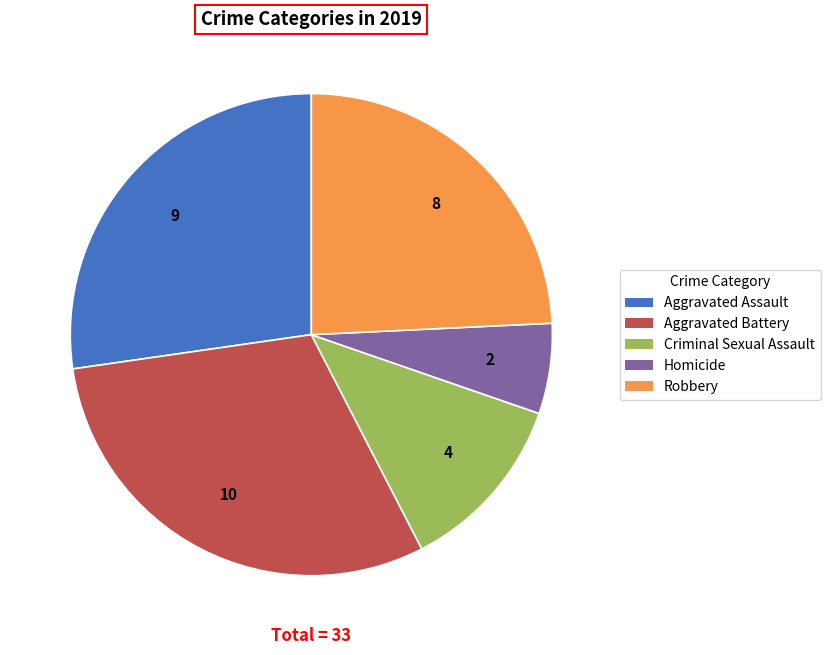

Rank the categories by value from highest to lowest.

Aggravated Battery, Aggravated Assault, Robbery, Criminal Sexual Assault, Homicide